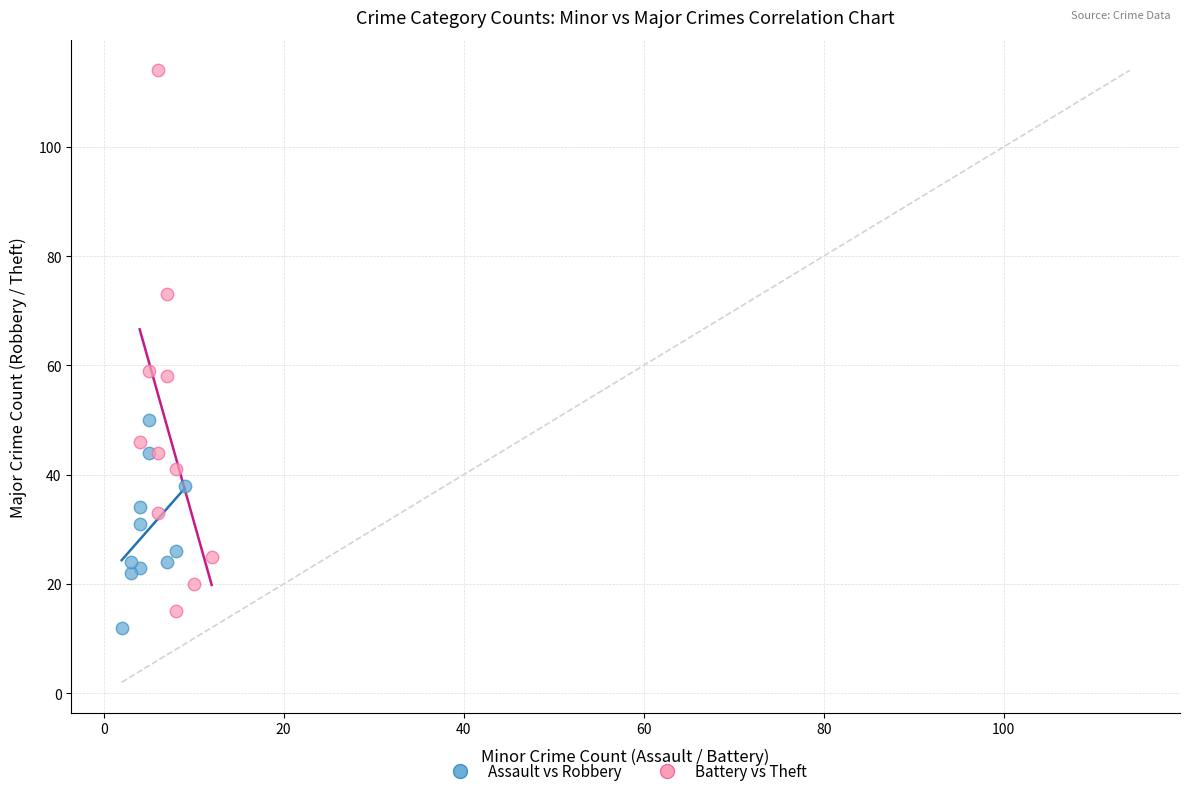

Which series contains the highest Y value?

Battery vs Theft